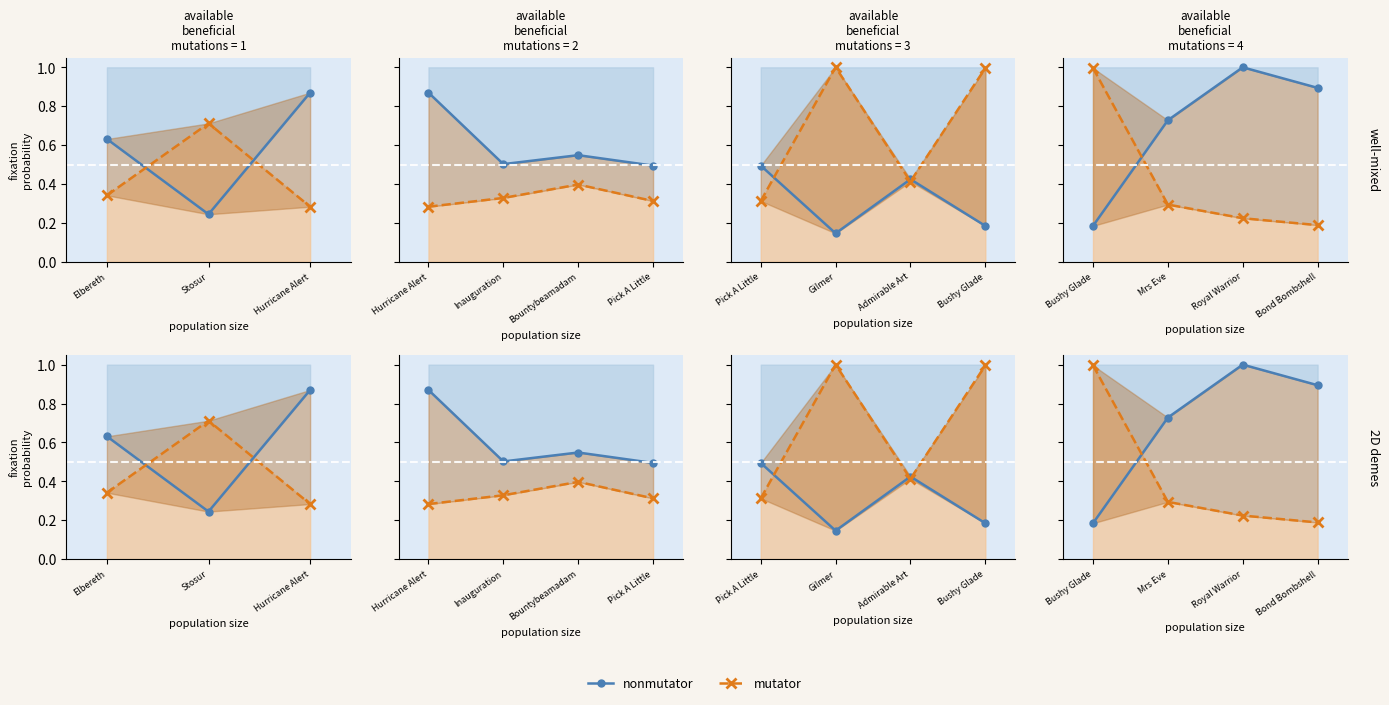

What is the difference between the maximum and second lowest values in the mutator series?

0.8